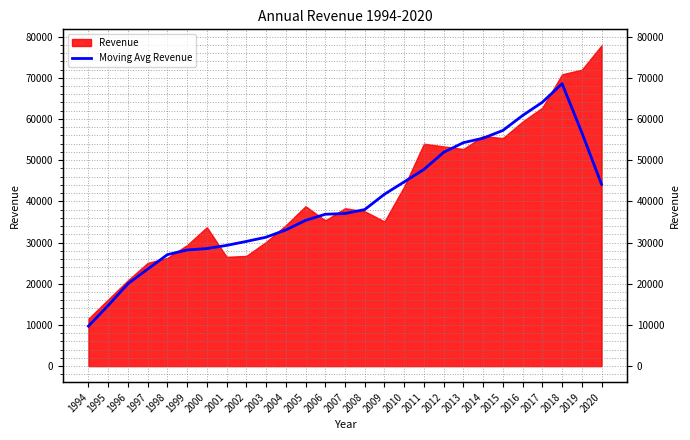

The value at 2010 is 44735.2. True or false?

True